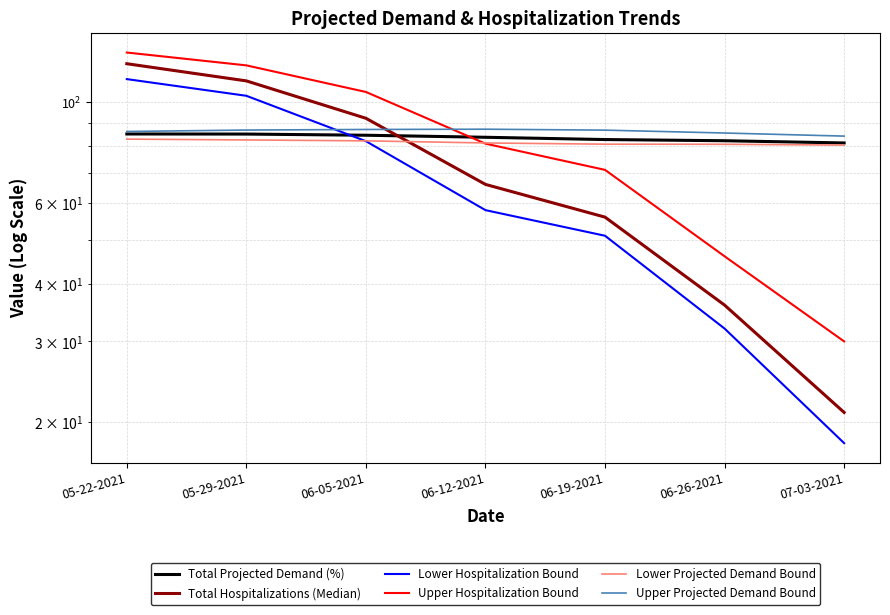

What is the label of the 1st point from the right?

07-03-2021